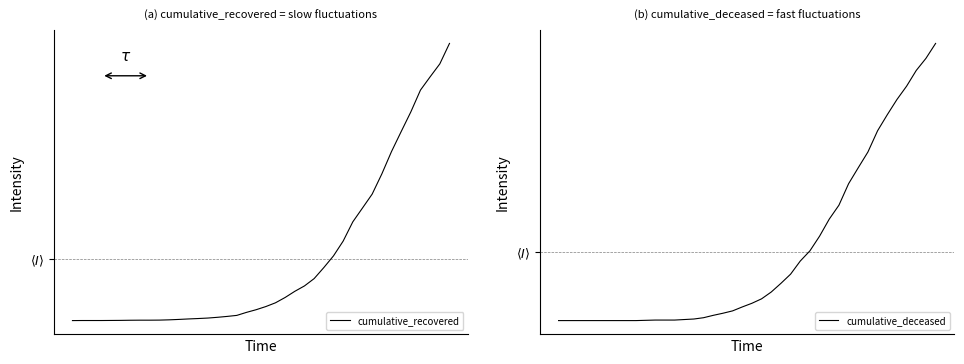

How many values in the cumulative_deceased series are below 0?

26